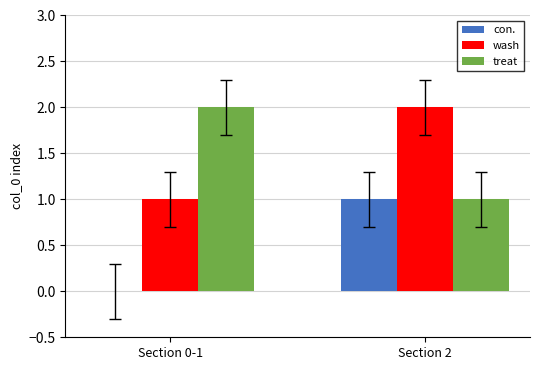

Is the value of wash at Section 2 greater than the value of con. at Section 0-1?

Yes